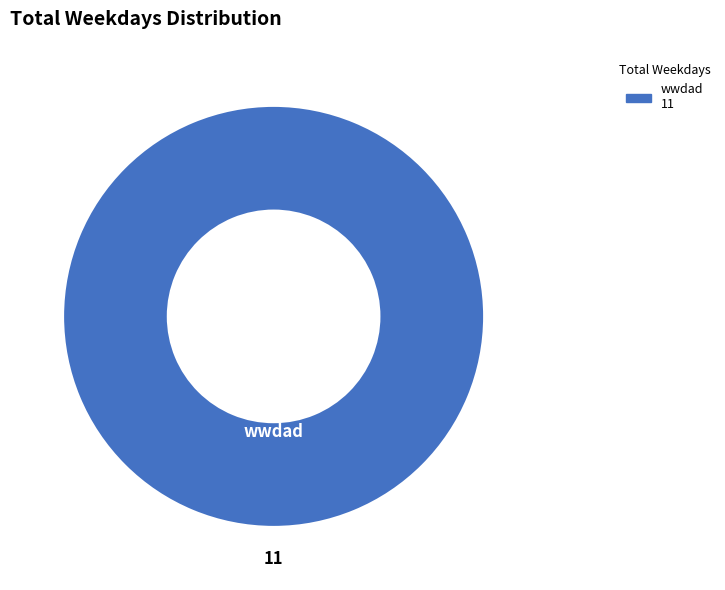

Is there a majority slice in this chart?

Yes